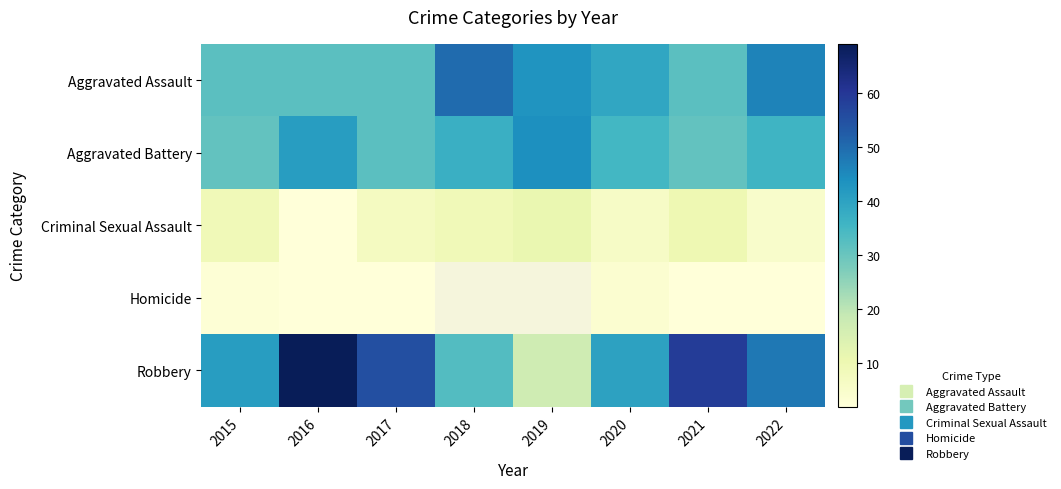

The Robbery series shows 11.1 at 2019. True or false?

False